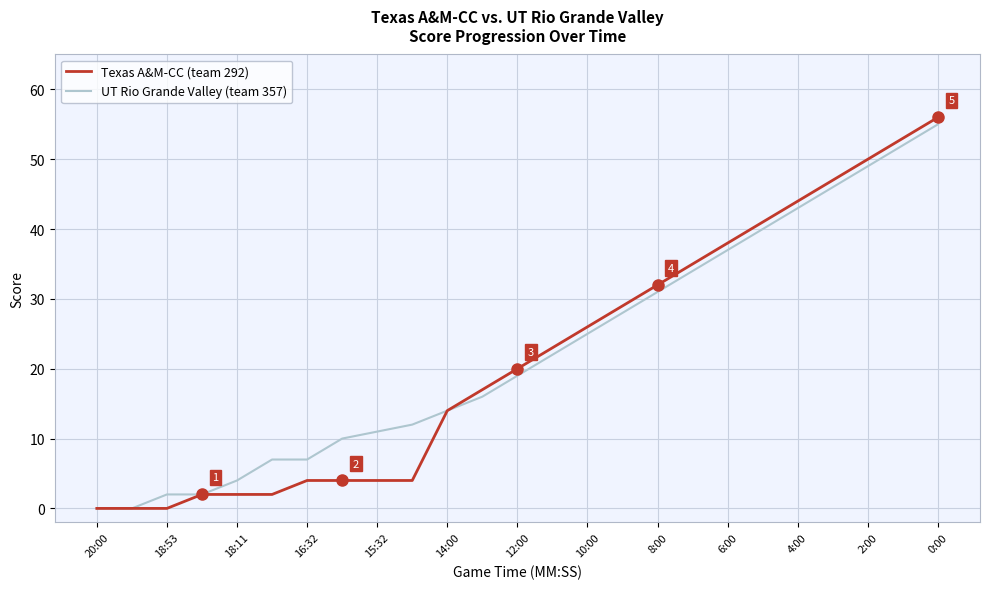

Which series has the largest total across all categories?

UT Rio Grande Valley (team 357)